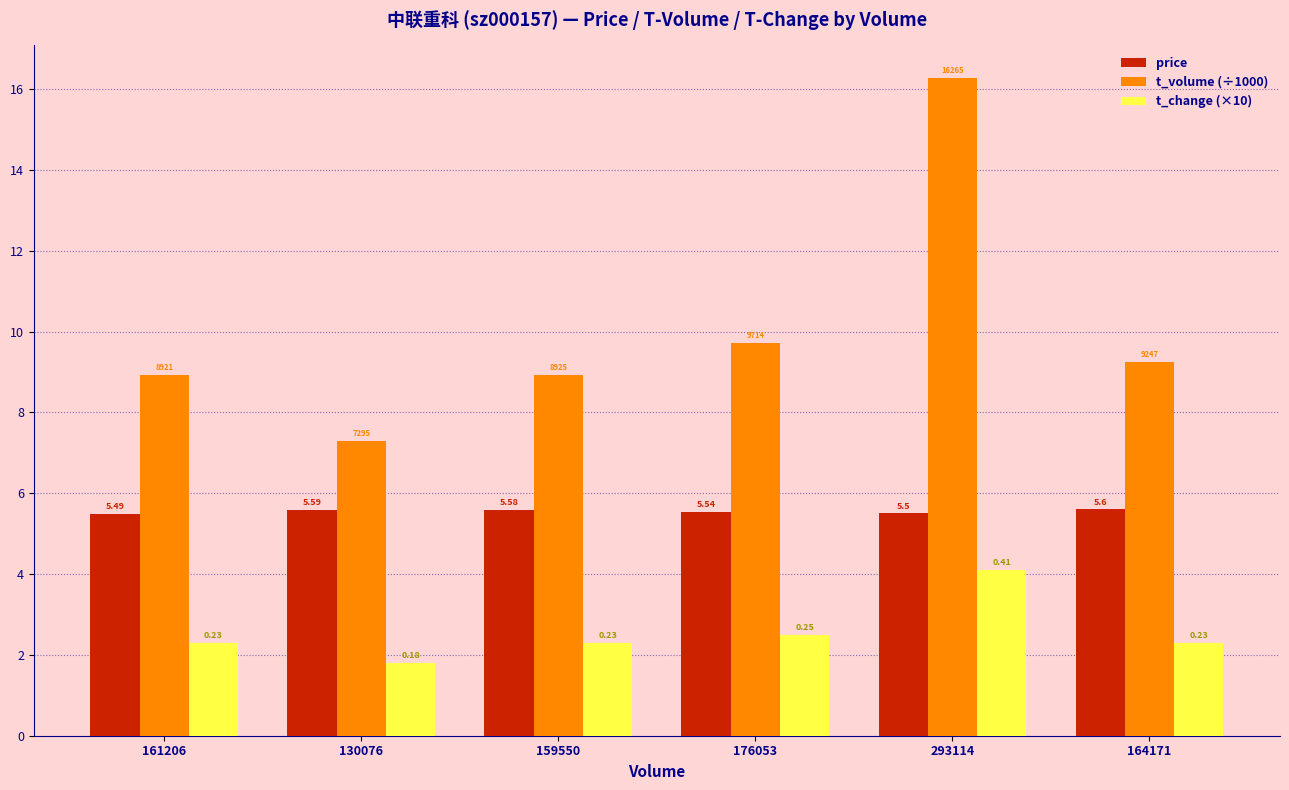

Is it true that t_change (×10) equals 0.7 at 159550?

False